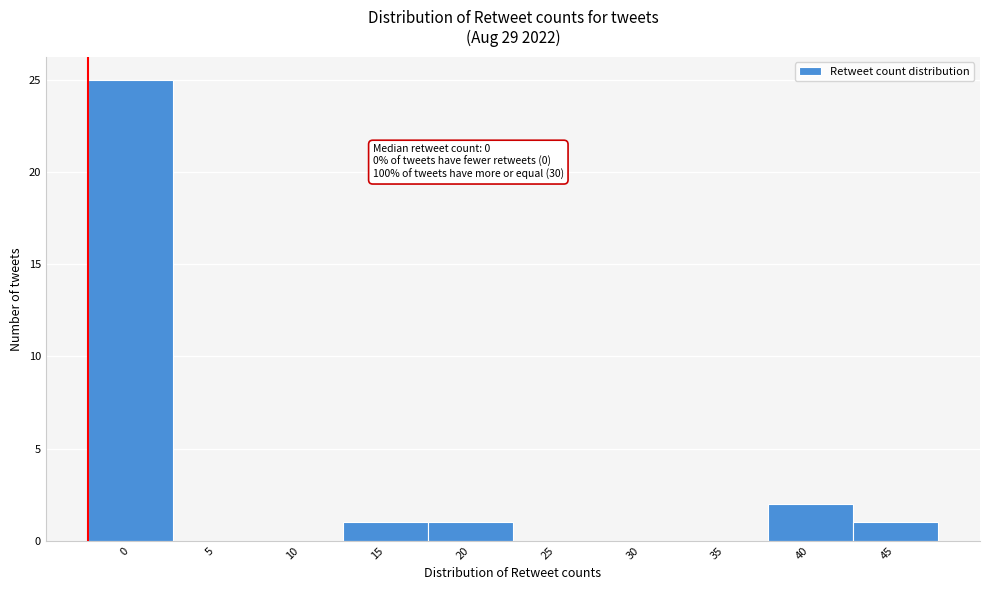

Reading left to right, transcribe all the data shown in this chart.

0=25	5=0	10=0	15=1	20=1	25=0	30=0	35=0	40=2	45=1